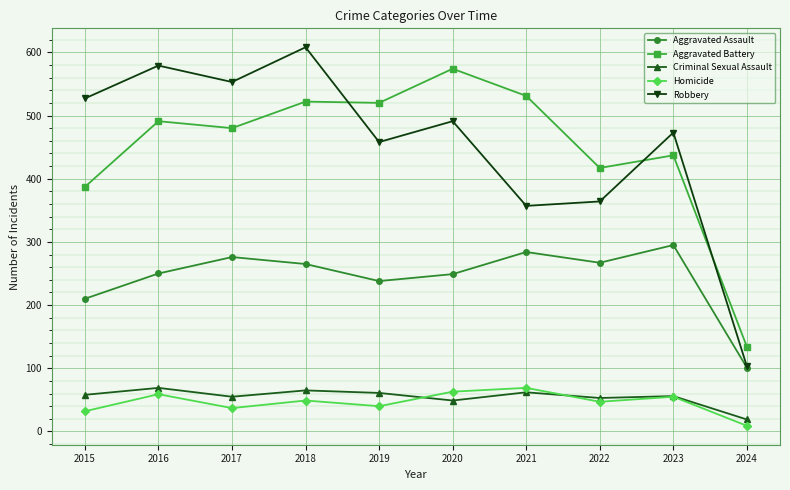

Which series ends up on top after the final intersection of Aggravated Battery and Robbery?

Aggravated Battery